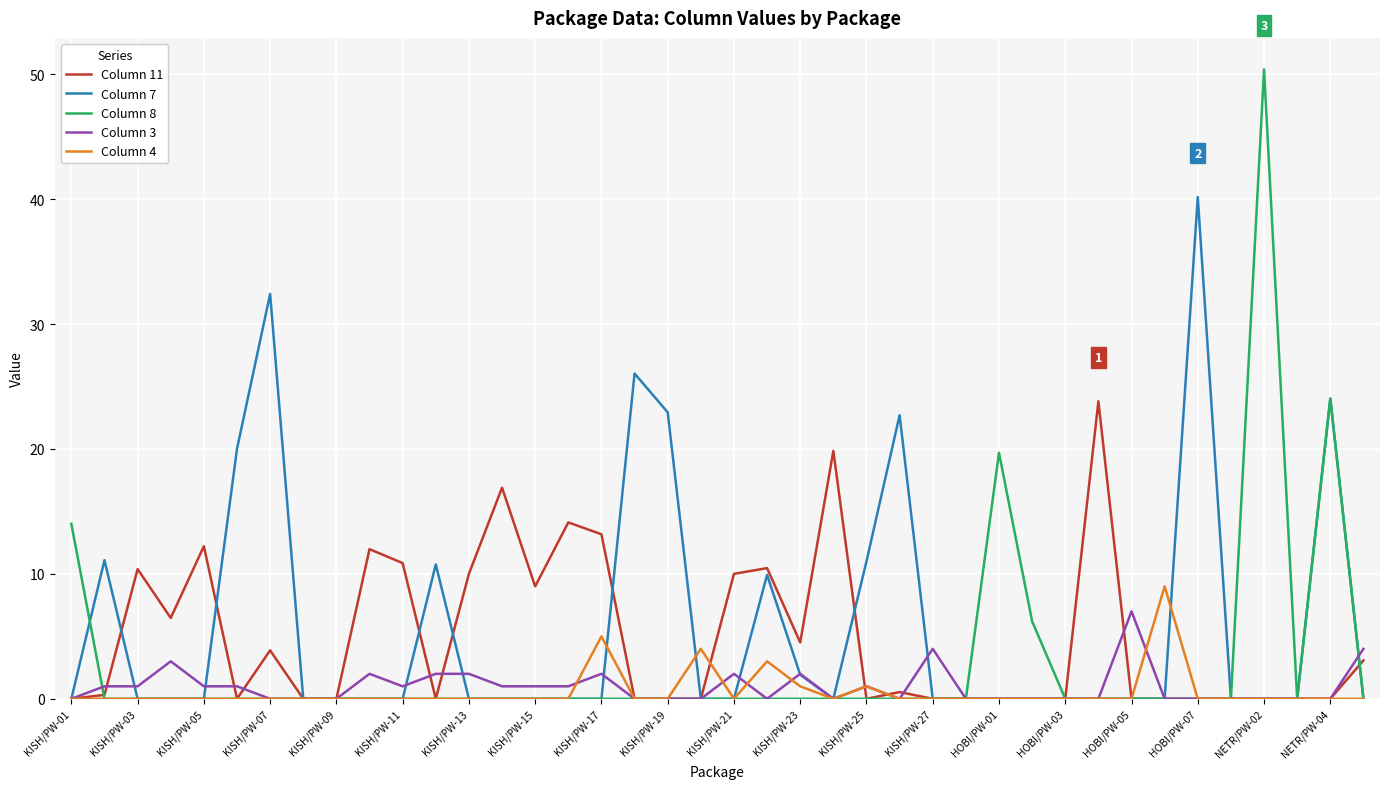

What is the highest value of the Column 8 series?

50.4